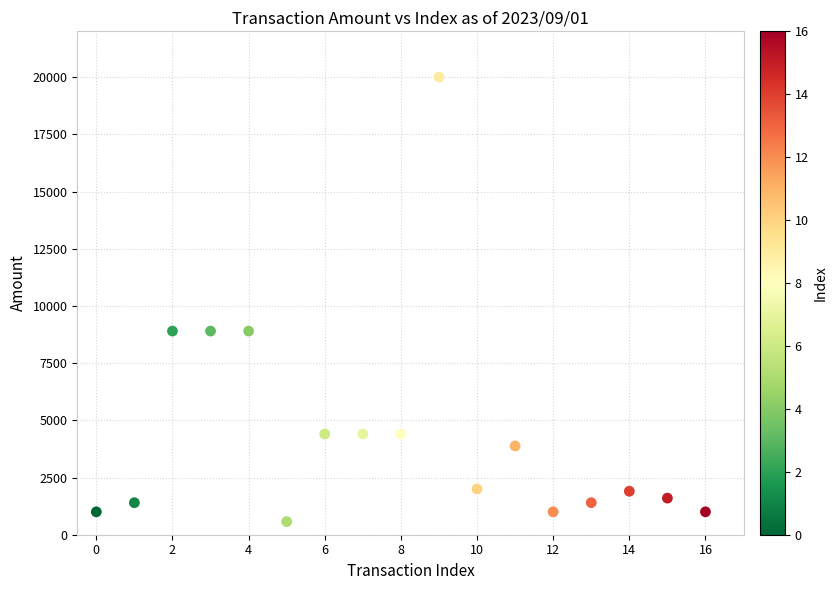

What is the range of Y values (max minus min)?

19427.0